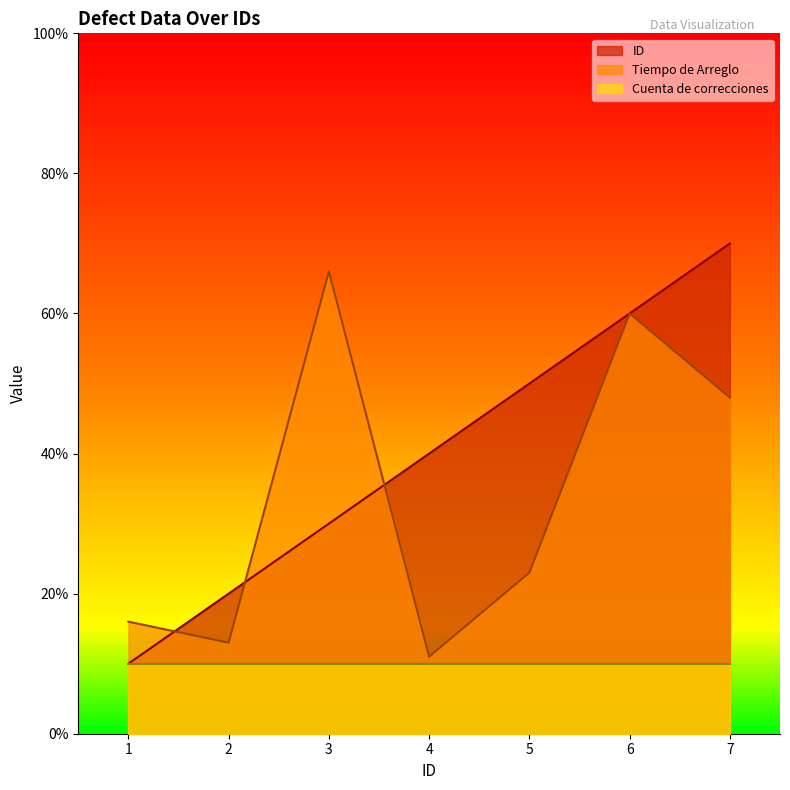

What are all the series names shown in the legend?

ID, Tiempo de Arreglo, Cuenta de correcciones